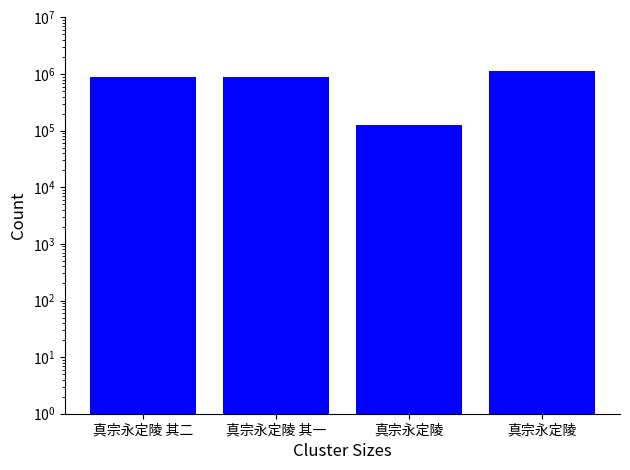

What is the change in value from 真宗永定陵 其一 to 真宗永定陵?

+220110